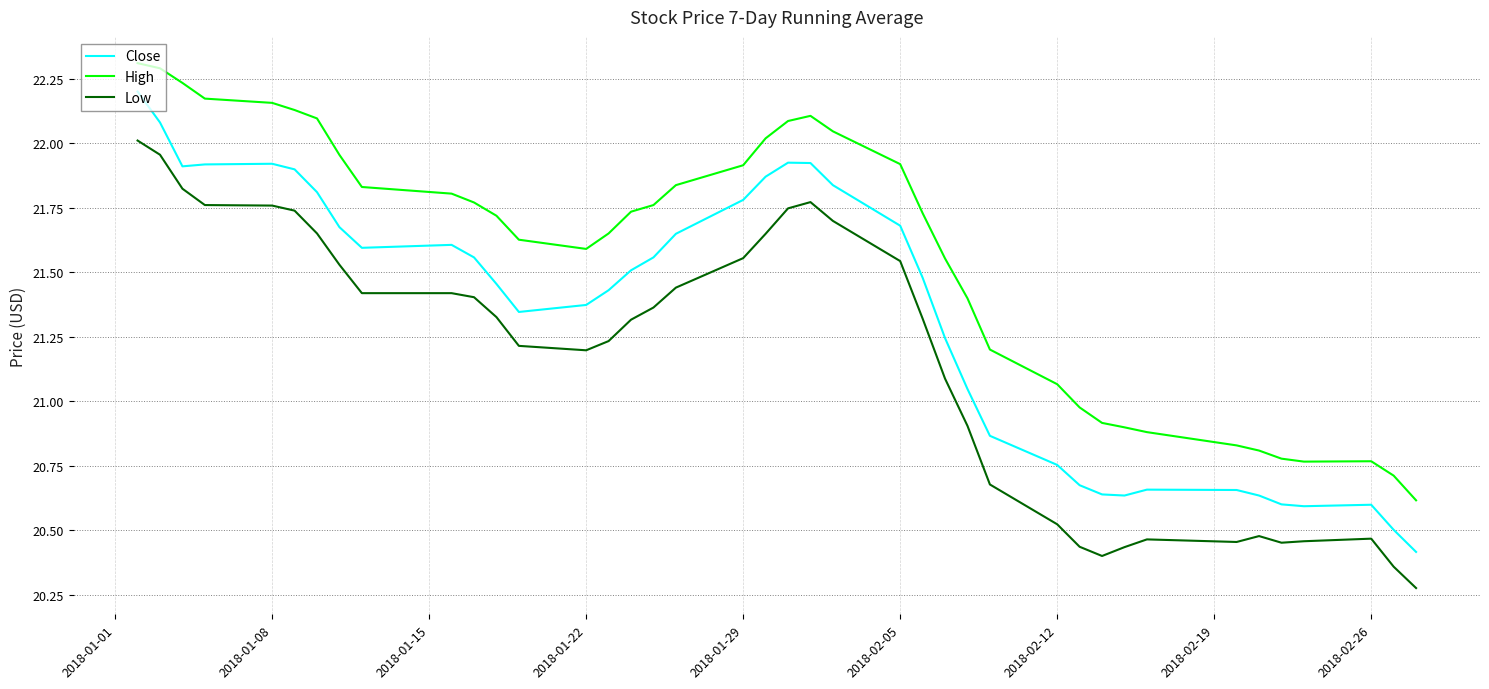

True or false: High and Low cross at least once.

False